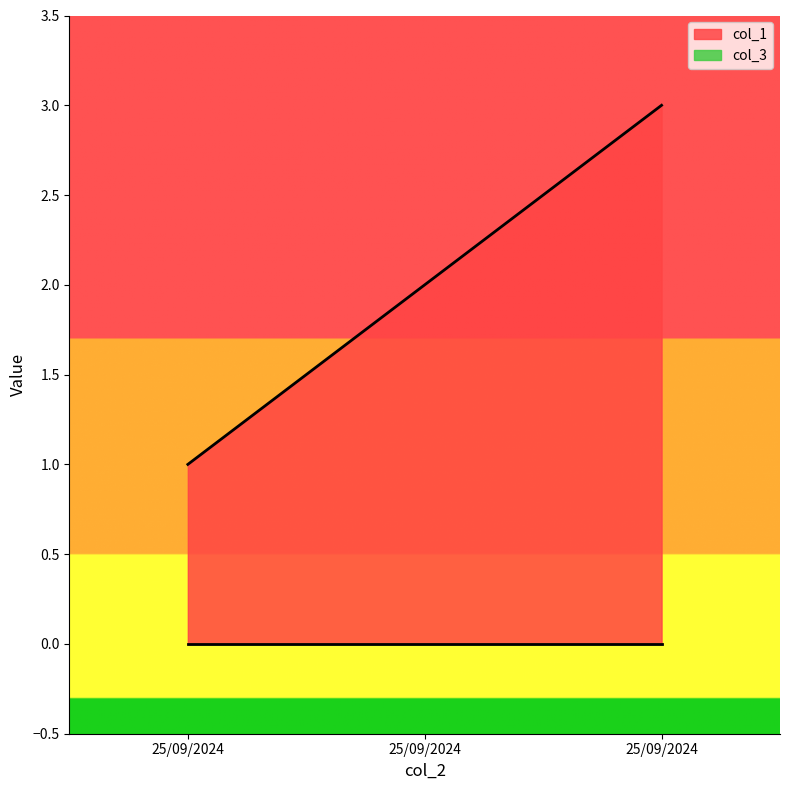

Rank the categories by value from highest to lowest.

25/09/2024, 25/09/2024, 25/09/2024